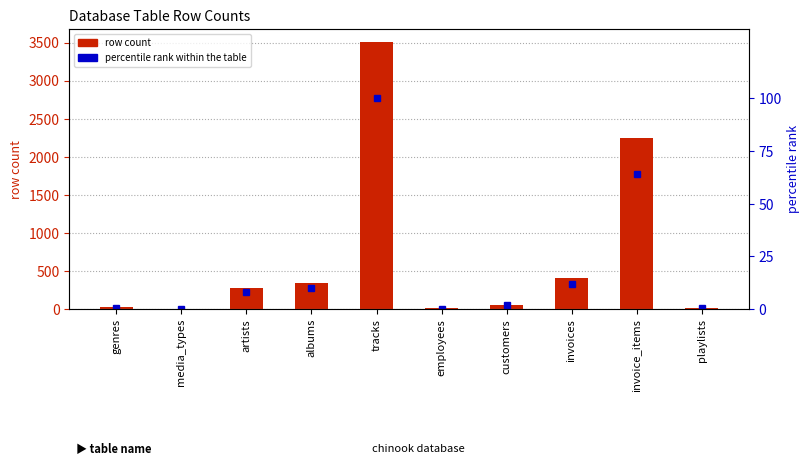

How many data points in row count are less than 275?

5